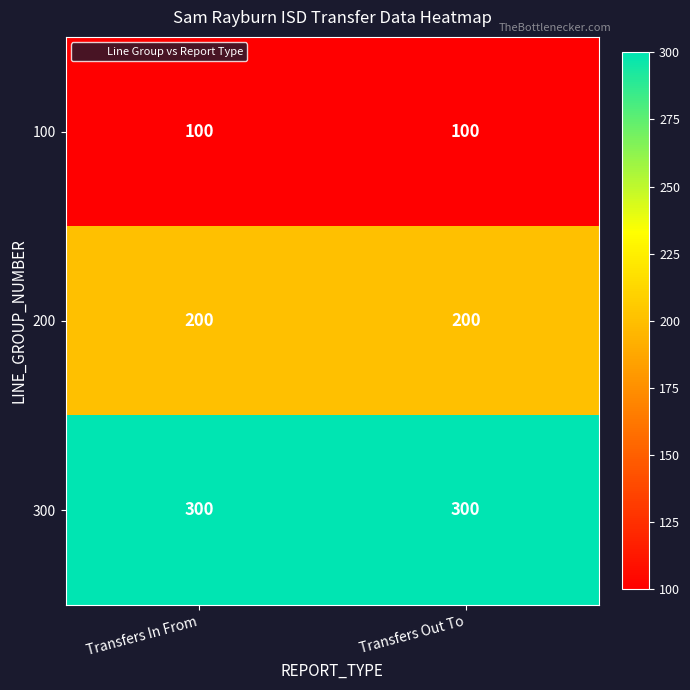

What is the total value across all series at Transfers In From?

600